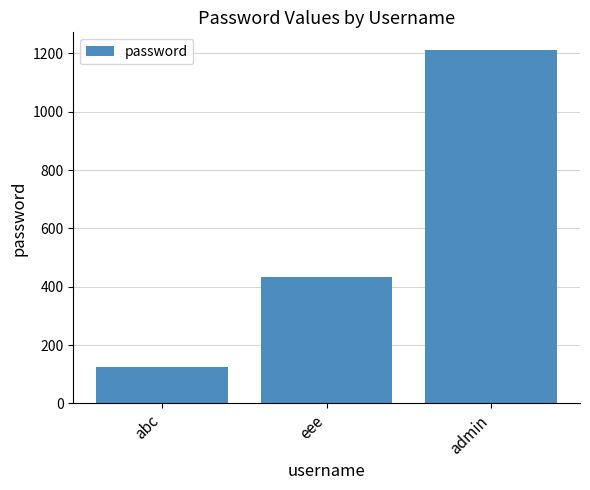

What is the approximate value at admin, to the nearest 50?

1200